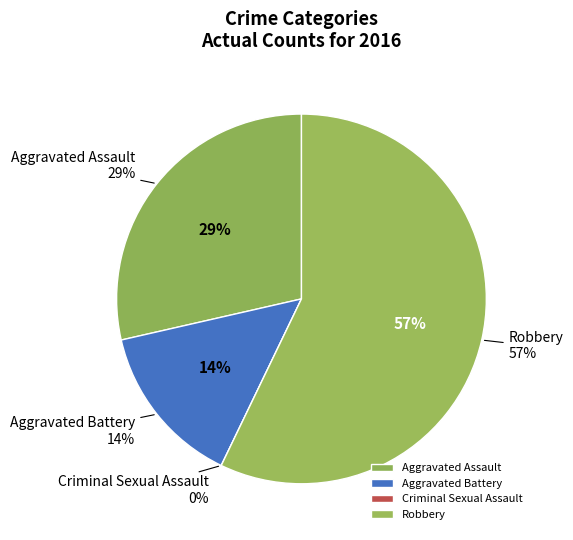

Count the number of slices in the pie.

4